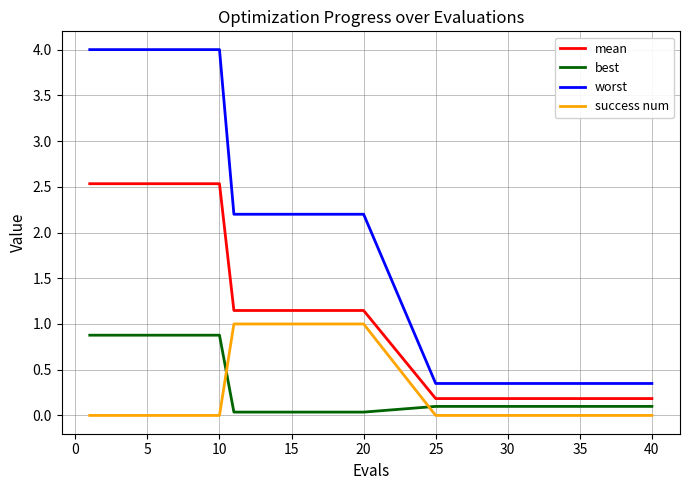

True or false: worst and best intersect in this chart.

False